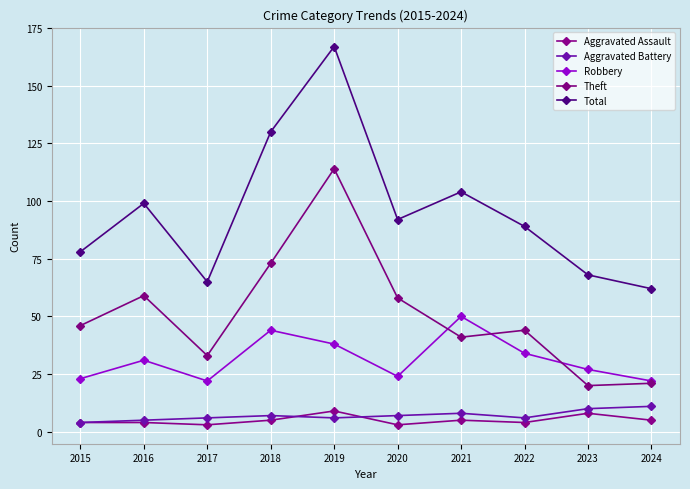

Reading left to right, what are all the values shown in this chart?

Aggravated Assault: 4	4	3	5	9	3	5	4	8	5
Aggravated Battery: 4	5	6	7	6	7	8	6	10	11
Robbery: 23	31	22	44	38	24	50	34	27	22
Theft: 46	59	33	73	114	58	41	44	20	21
Total: 78	99	65	130	167	92	104	89	68	62